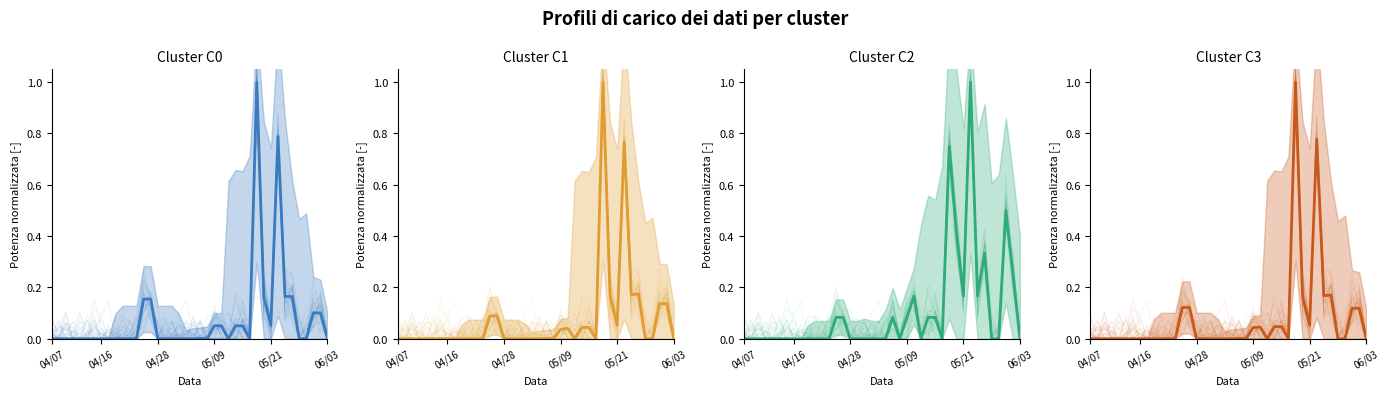

What position from the left is 05/09?

24